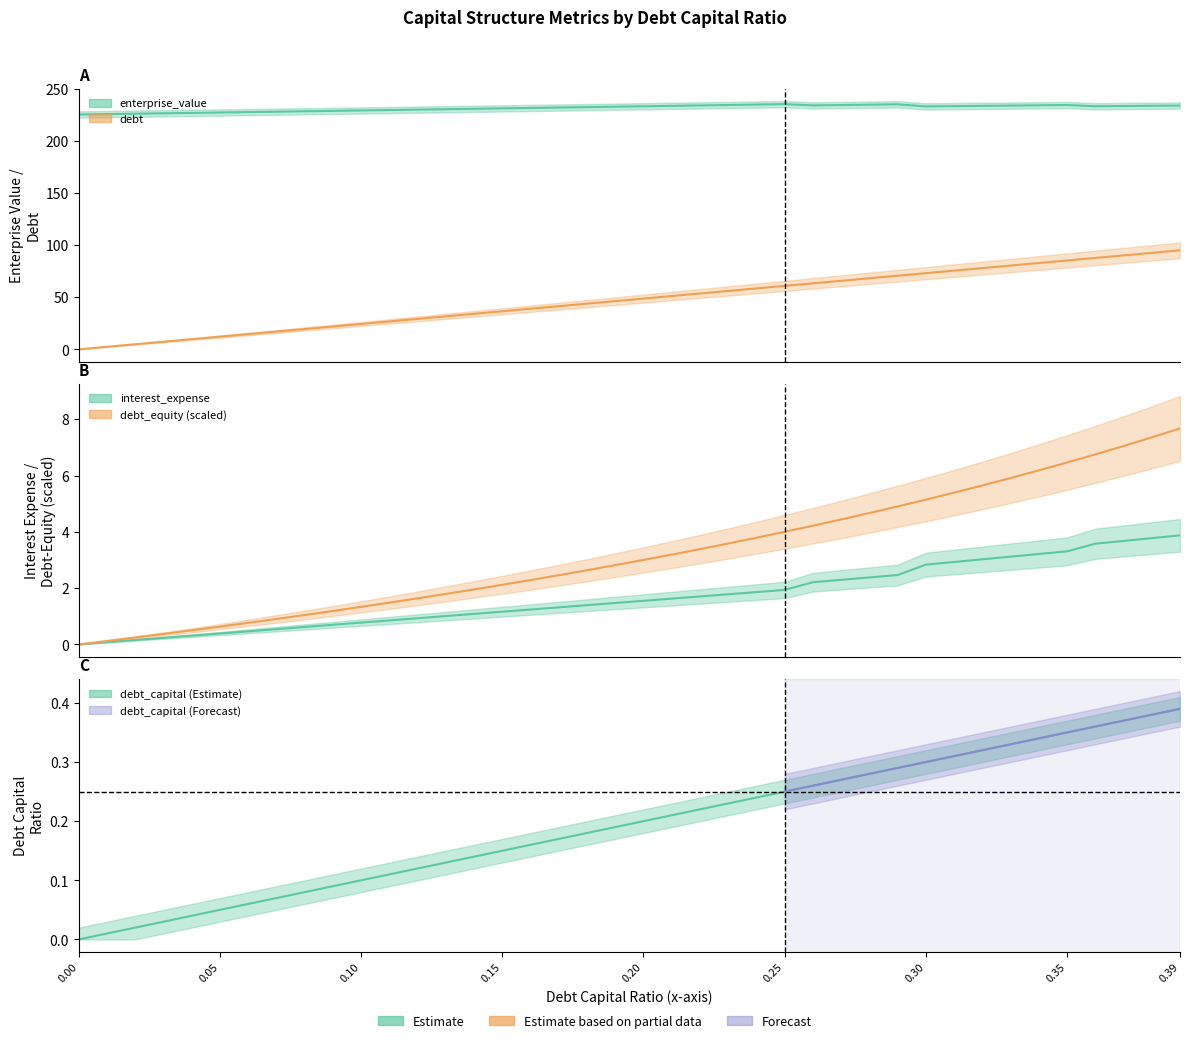

What is the value of the interest_expense point at the 37th from the left?

3.6